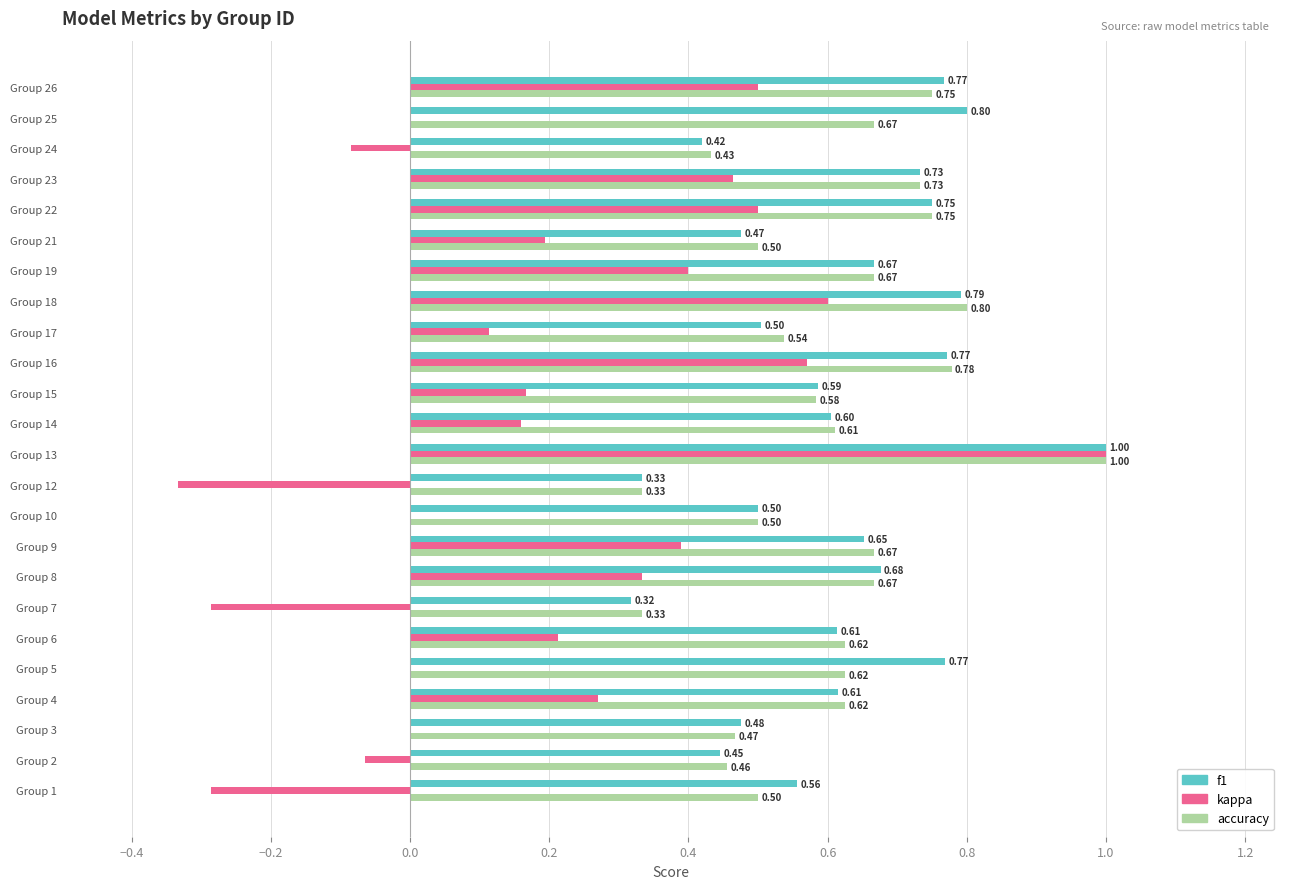

What are all the series names shown in the legend?

f1, kappa, accuracy